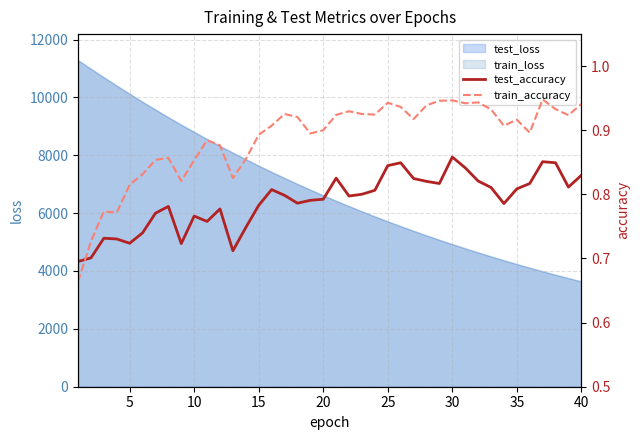

What is the difference between the maximum and minimum values in the train_accuracy series?

0.3